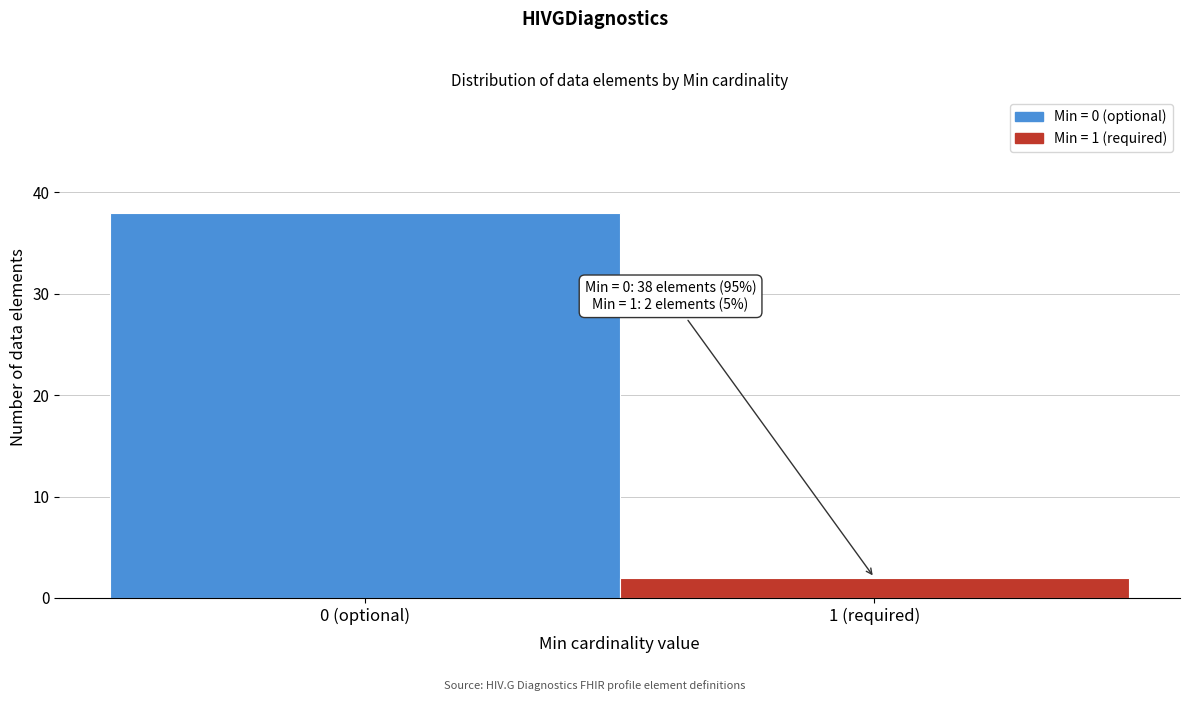

Reading left to right, transcribe all the data shown in this chart.

0 (optional)=38	1 (required)=2